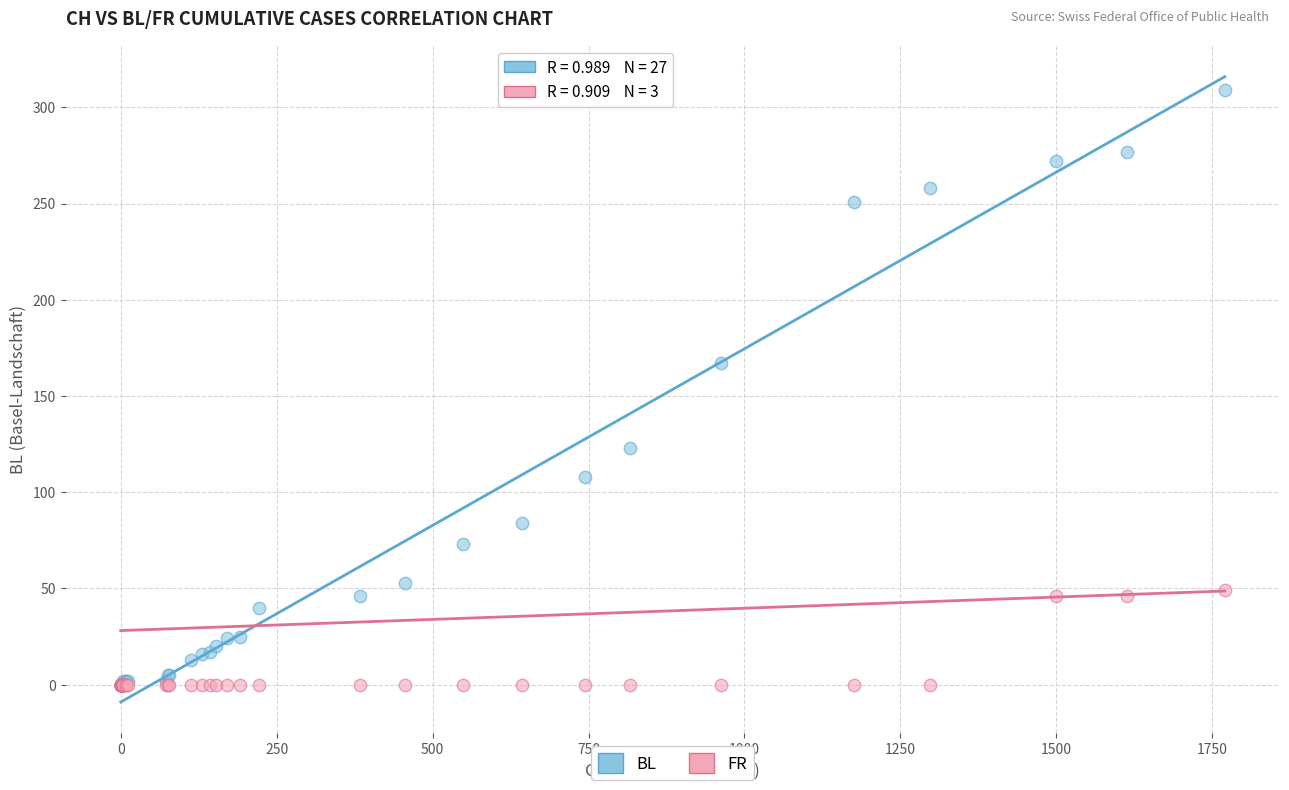

Across all series, what Y value is closest to 154?

167